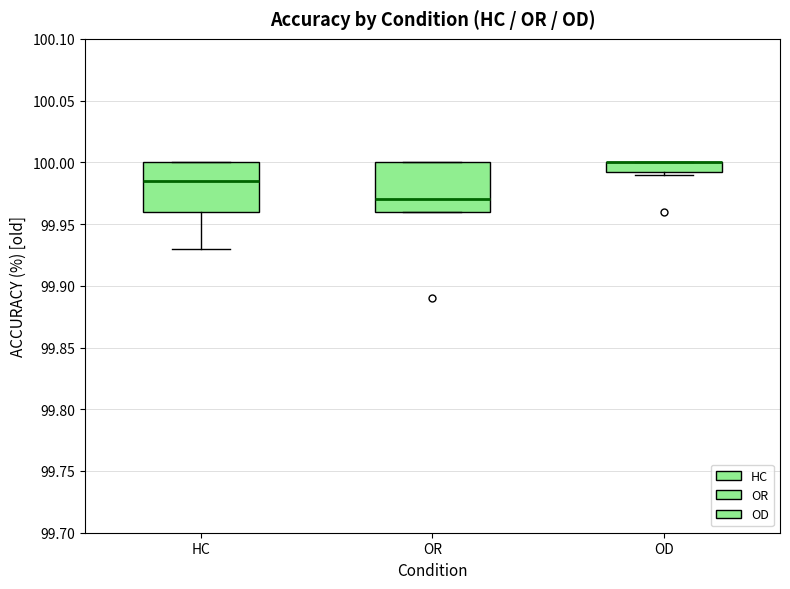

Reading left to right, read every box against the y-axis: the position of its median line, the range the box covers, and the ends of its whiskers. The values are not printed on the chart, so give them approximately, as read against the axis.

HC: median 99.985, box 99.960 to 100.000, whiskers 99.930 to 100.000
OR: median 99.970, box 99.960 to 100.000, whiskers 99.960 to 100.000
OD: median 100.000 (drawn on the box's upper edge), box 99.995 to 100.000, whiskers 99.990 to 100.000